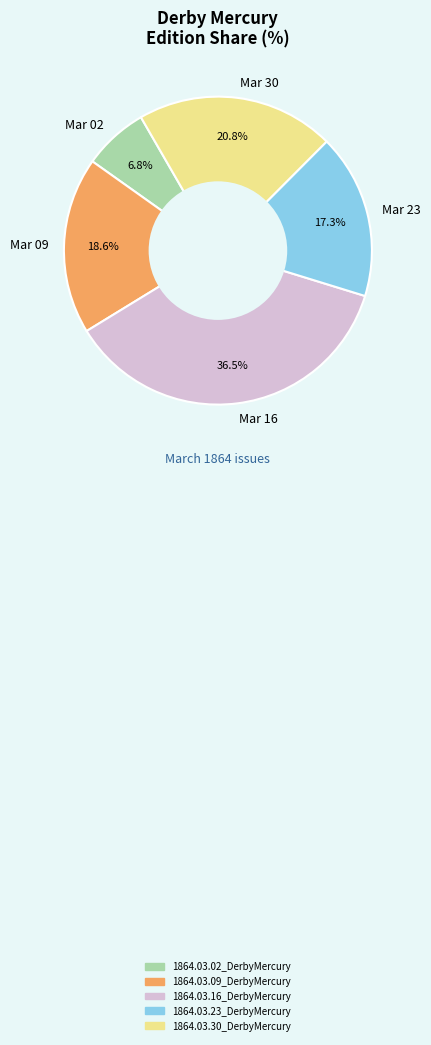

Do Mar 09 and Mar 02 together represent more than half of the pie?

No